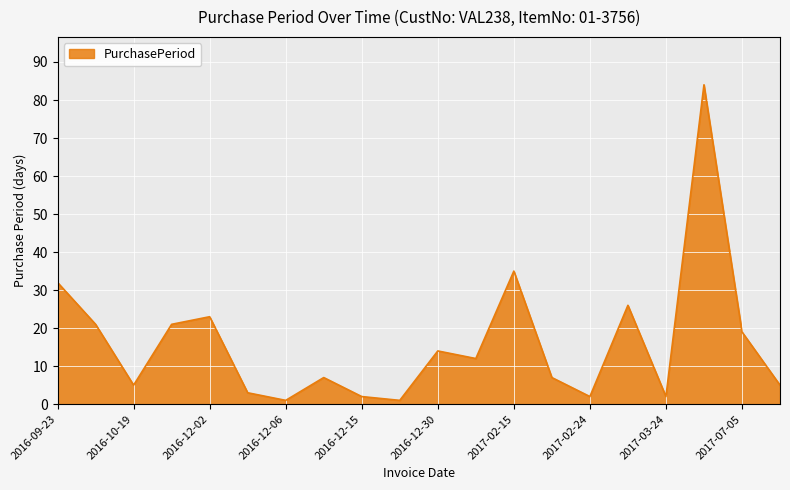

What is the maximum value shown in the chart?

84